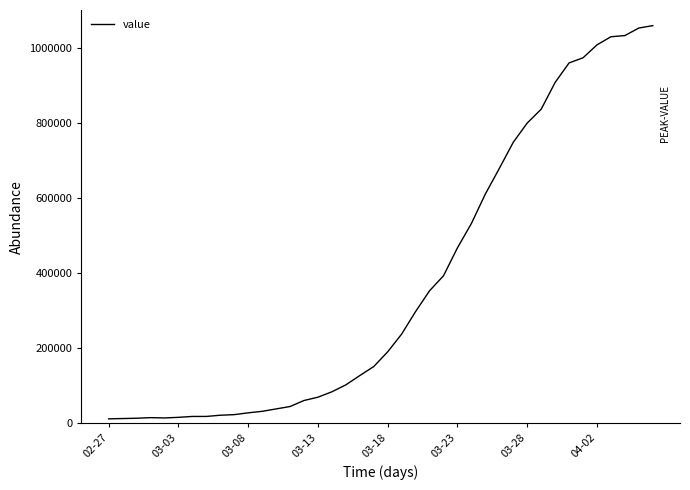

What is the difference between the maximum and minimum values?

1046400